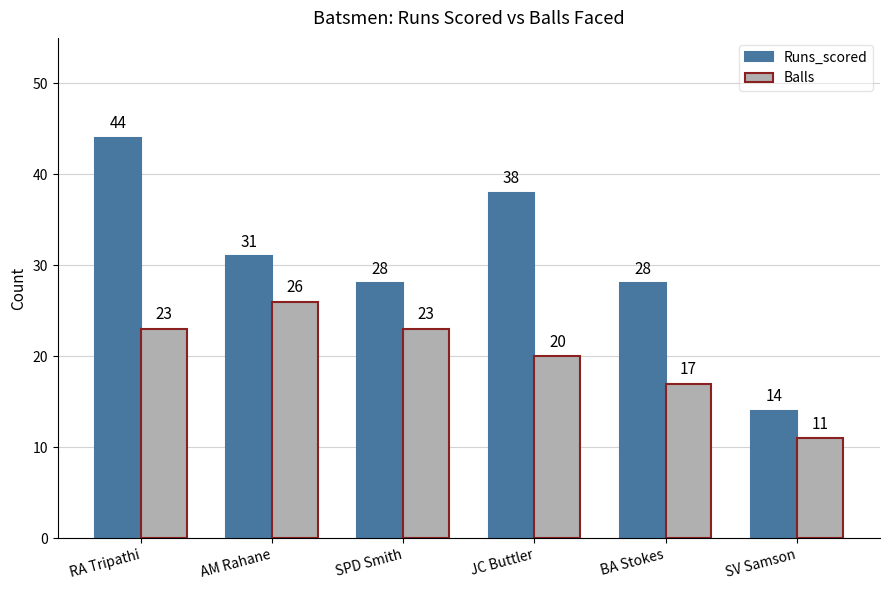

What value does the Runs_scored series have at AM Rahane?

31